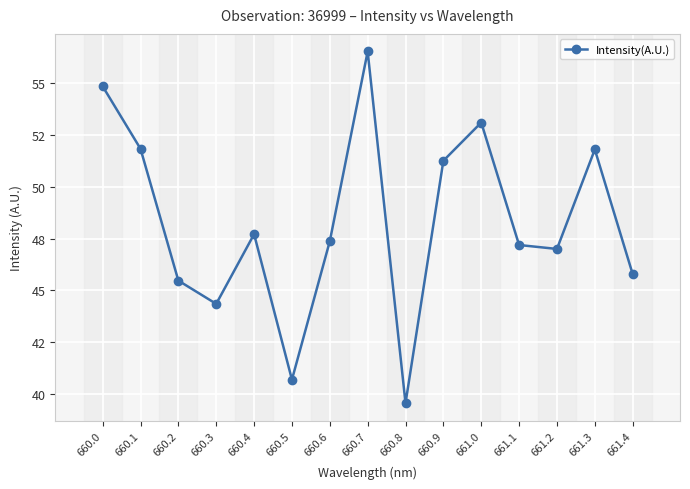

Is this an area chart (filled region under the line)?

No